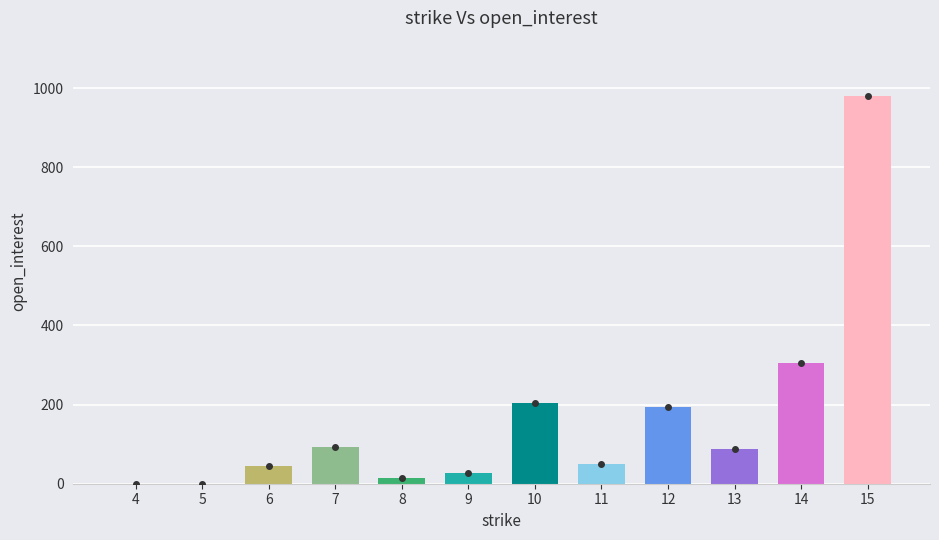

What value does the data have at 7, to the nearest 10?

90